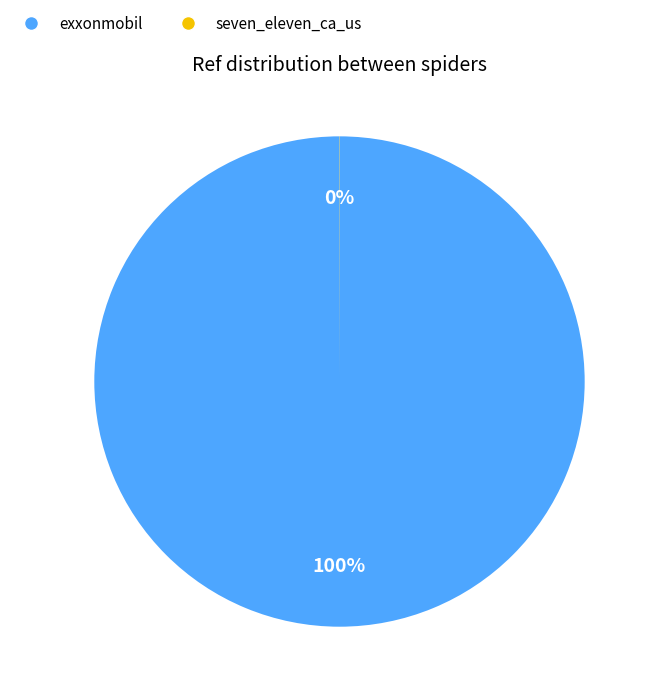

To the nearest percent, what percentage of the pie is exxonmobil?

100%